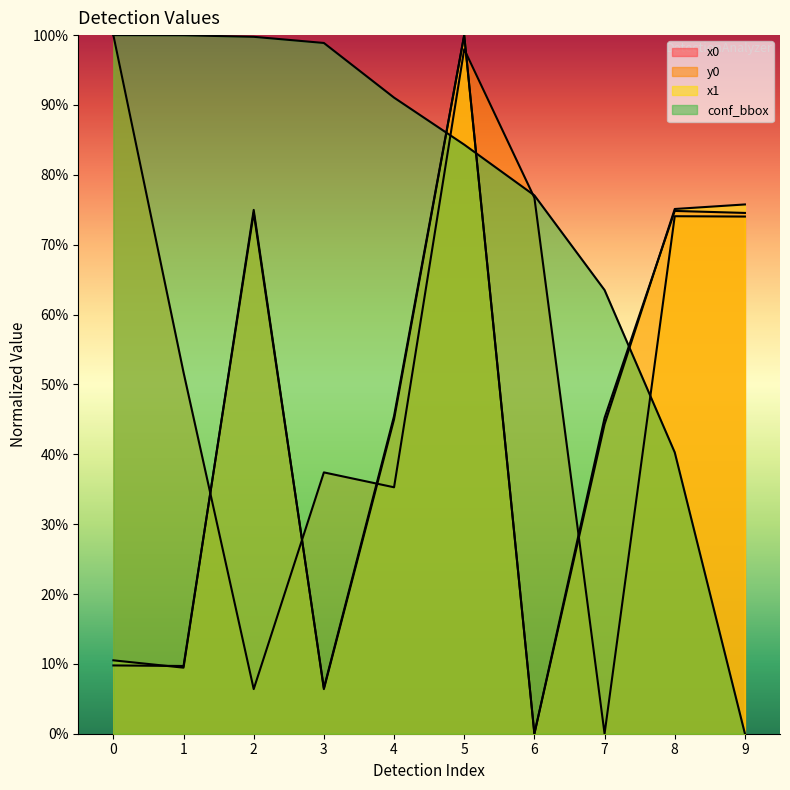

What is the difference between the x1 values at 6 and 1?

0.1